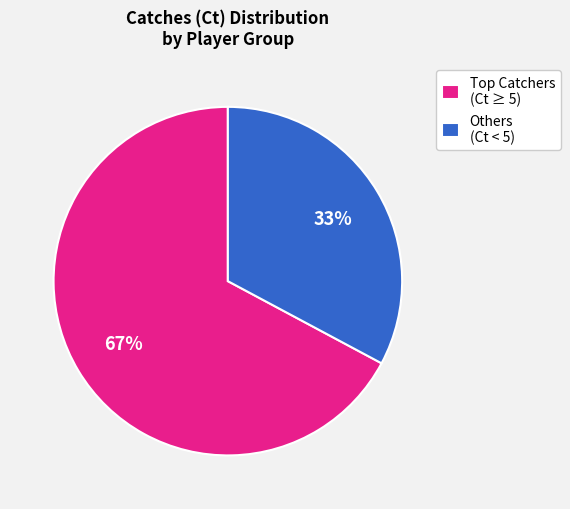

To the nearest percent, what is the average slice percentage?

50%